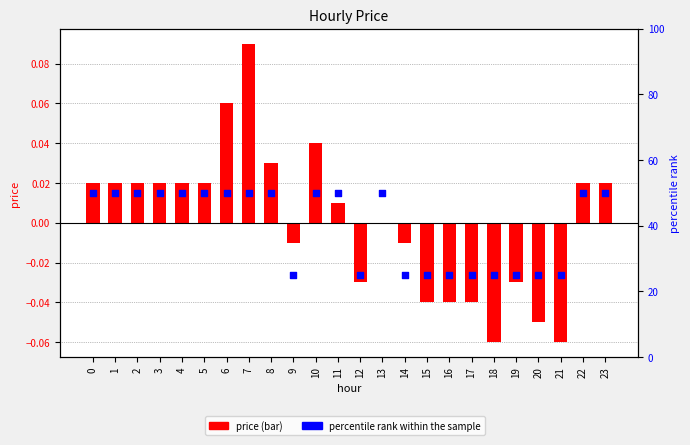

What is the total value across all series at 17?

25.0